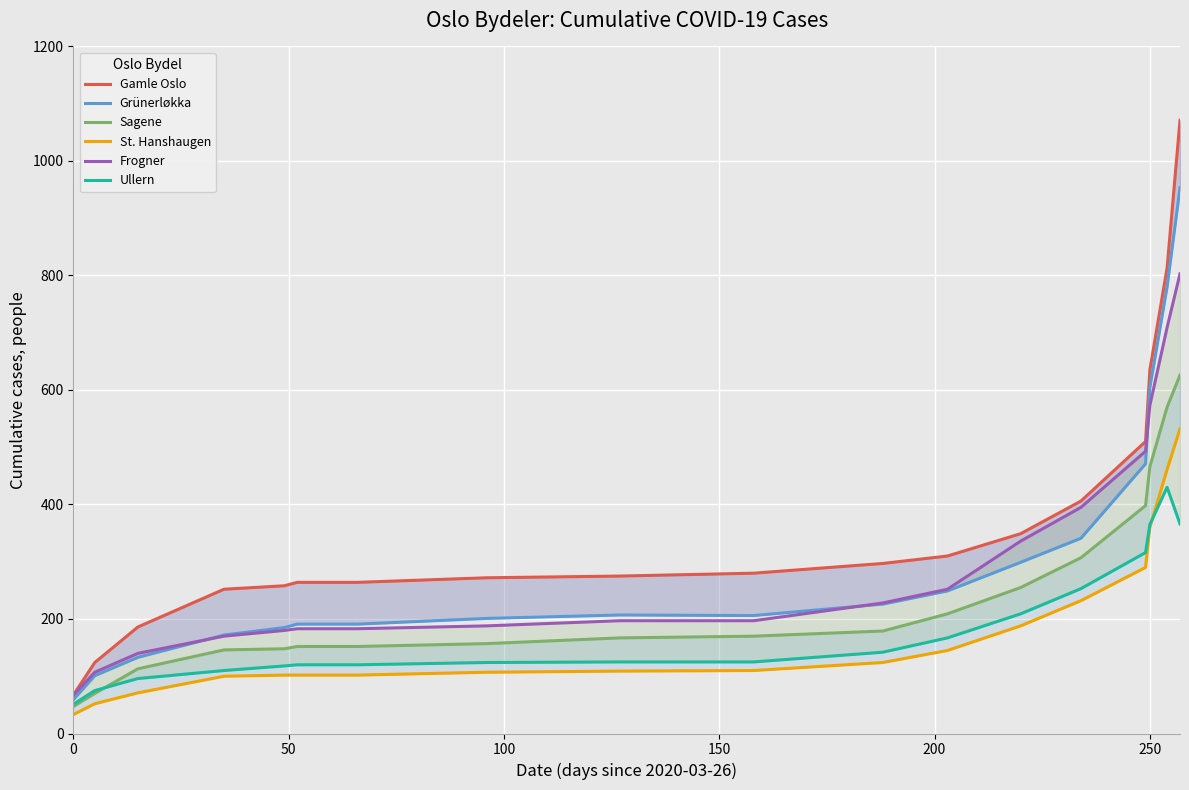

Which series has the largest total across all categories?

Gamle Oslo